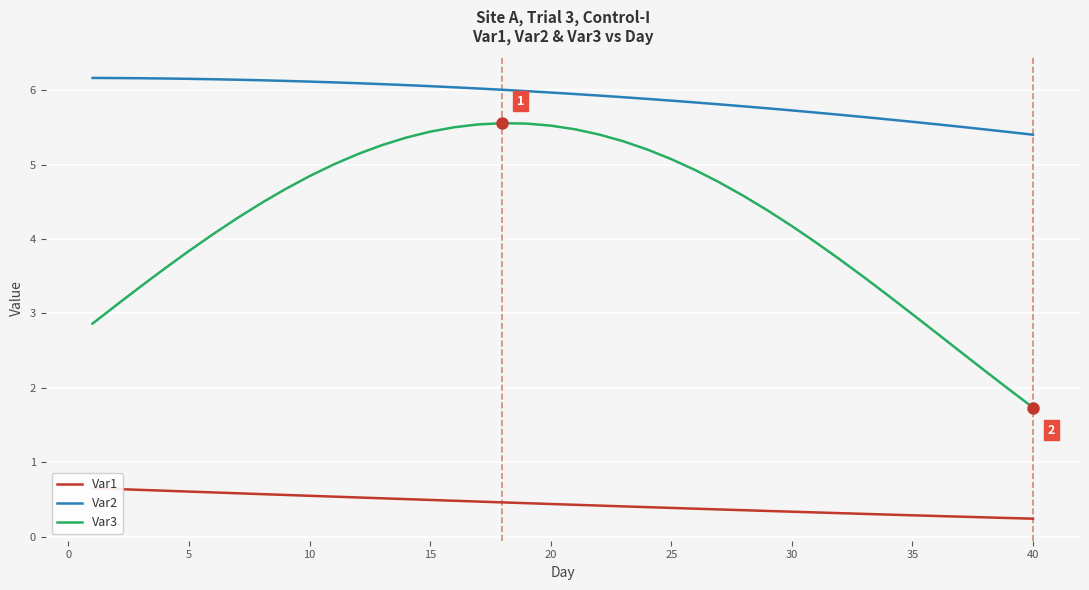

Rank the series by their maximum value, from lowest to highest.

Var1, Var3, Var2